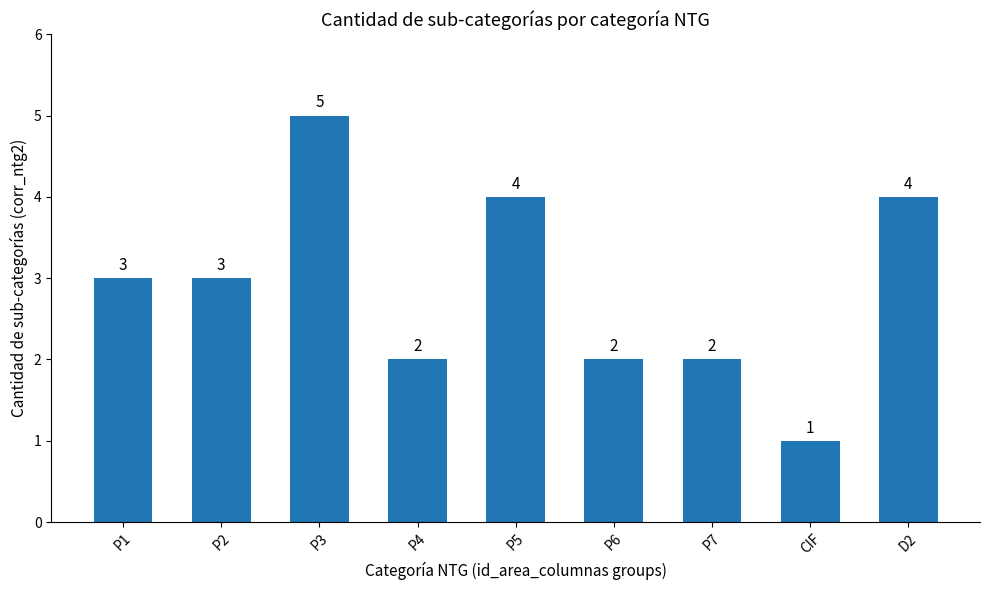

The chart shows a value of 4 at P5. True or false?

True